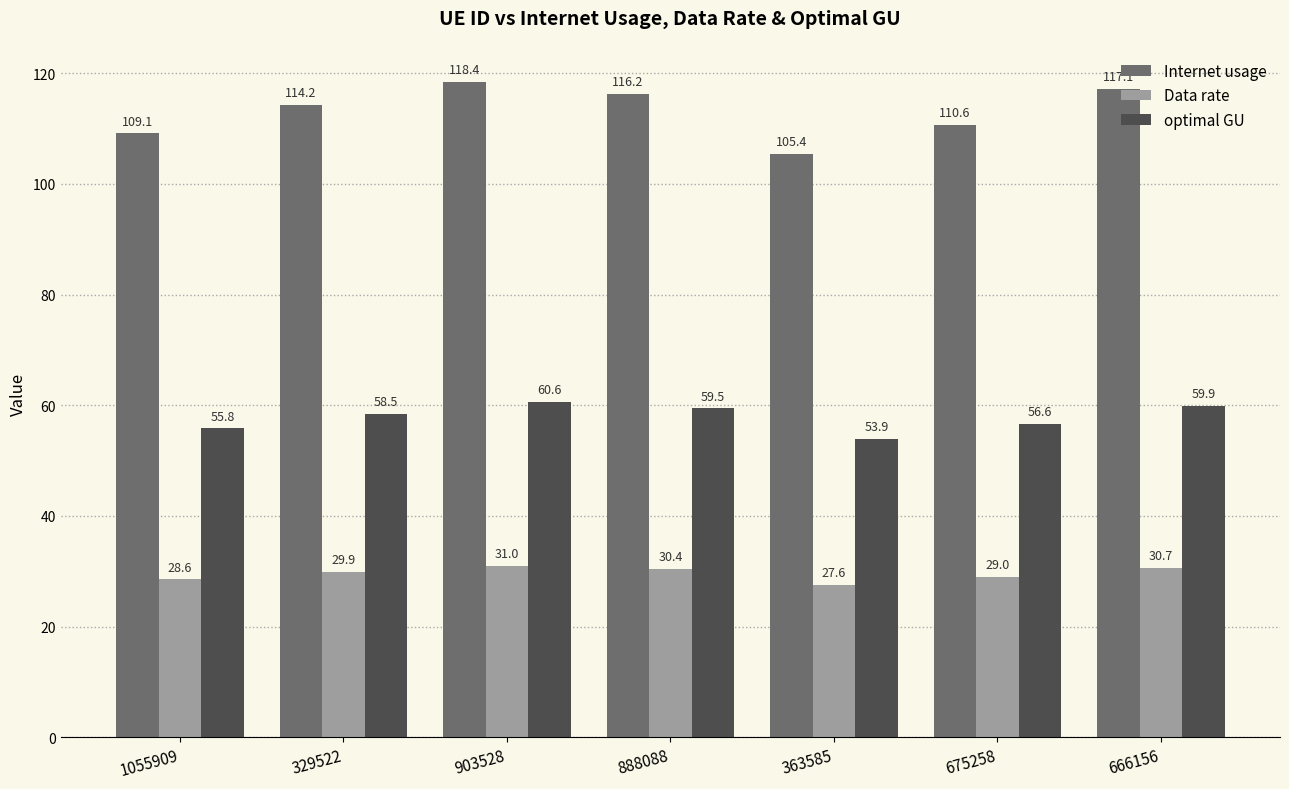

Between 1055909 and 903528, which series saw the biggest shift?

Internet usage